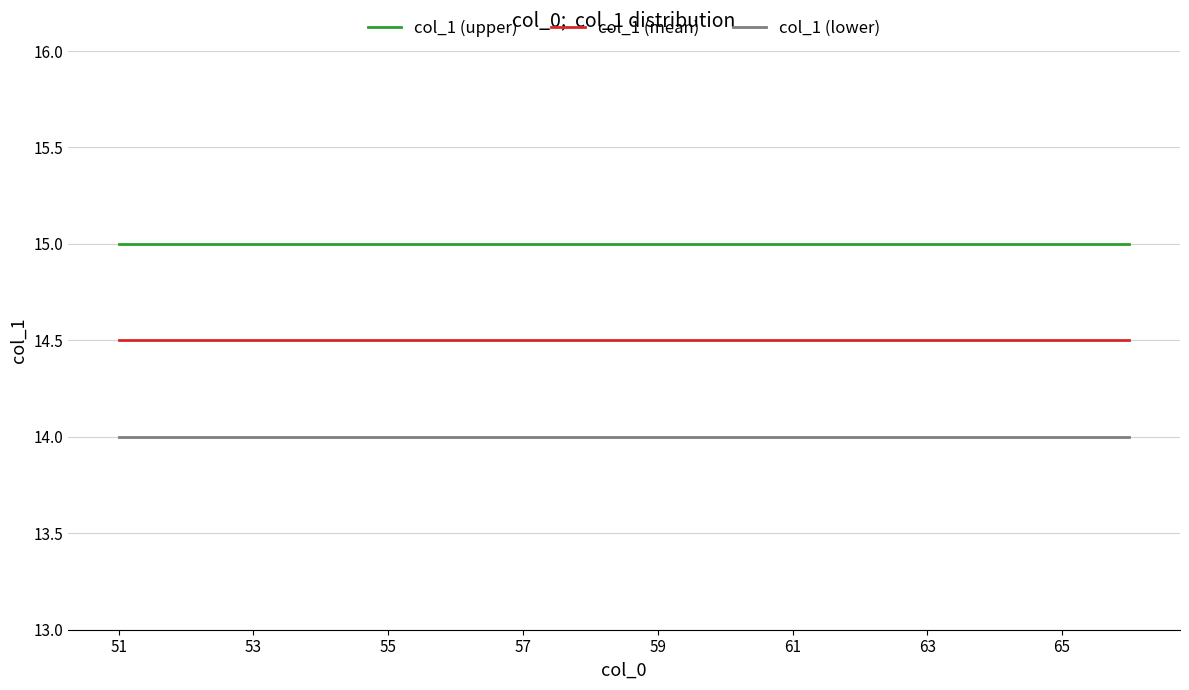

Which series has the largest total across all categories?

col_1 (upper)